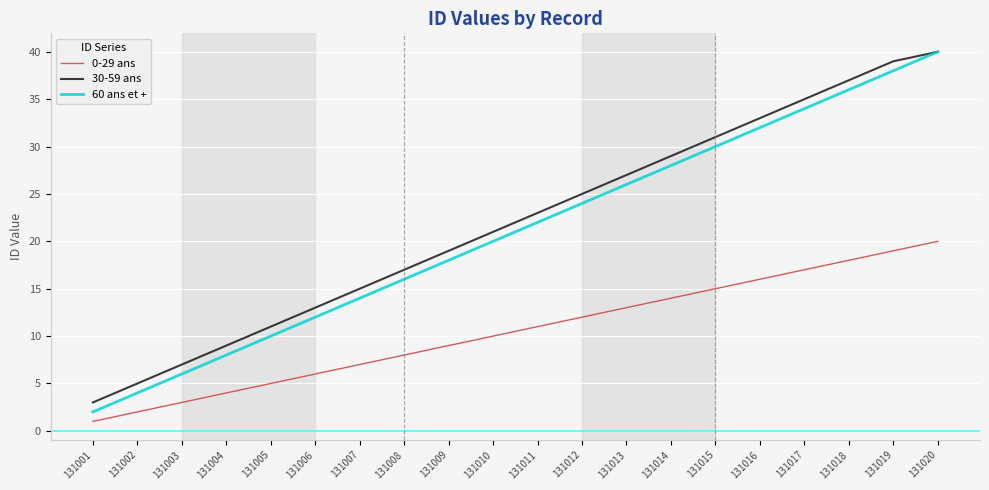

What is the sum of the 60 ans et + values at 131017 and 131020?

74